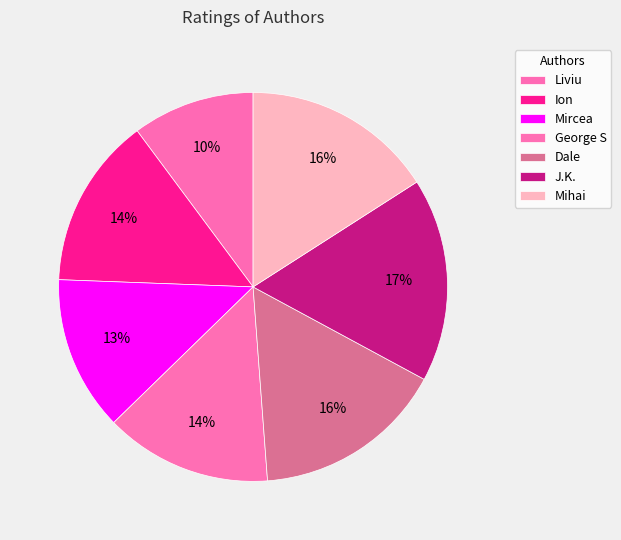

What percentage do Liviu and Dale together represent?

26.1%